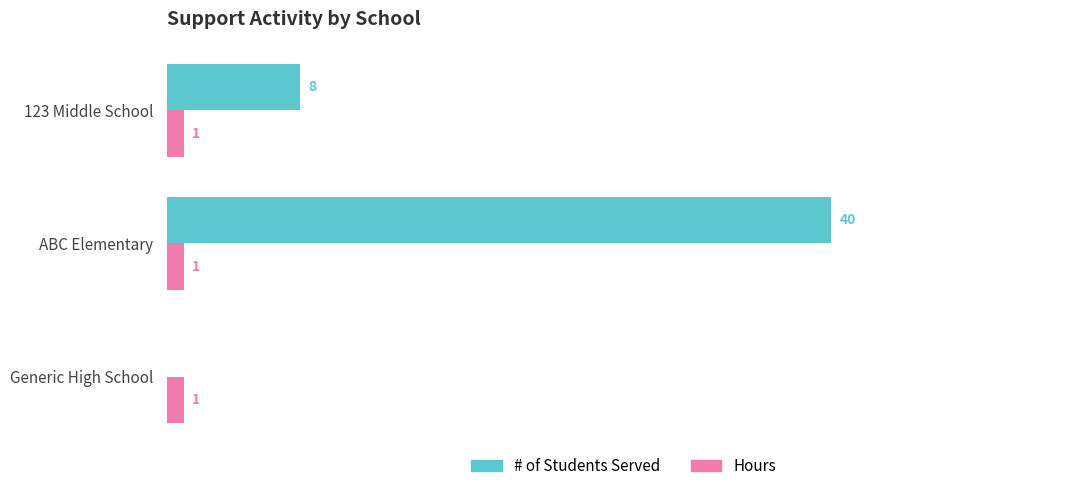

What are all the series names shown in the legend?

# of Students Served, Hours